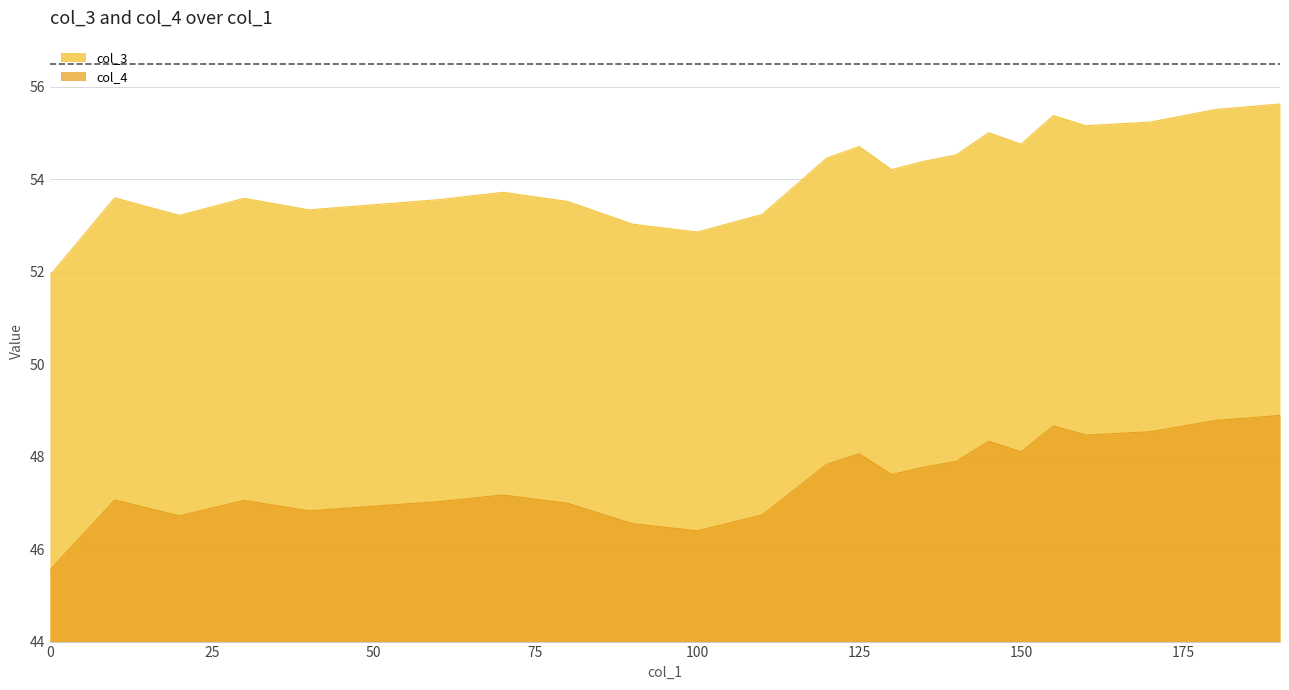

Is it true that col_3 equals 55.2 at 160?

True